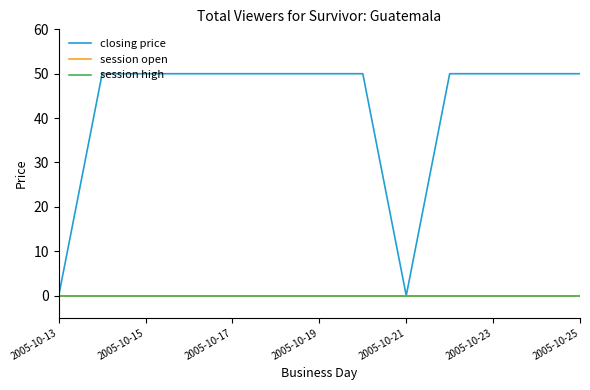

Does the chart have visible grid lines?

No